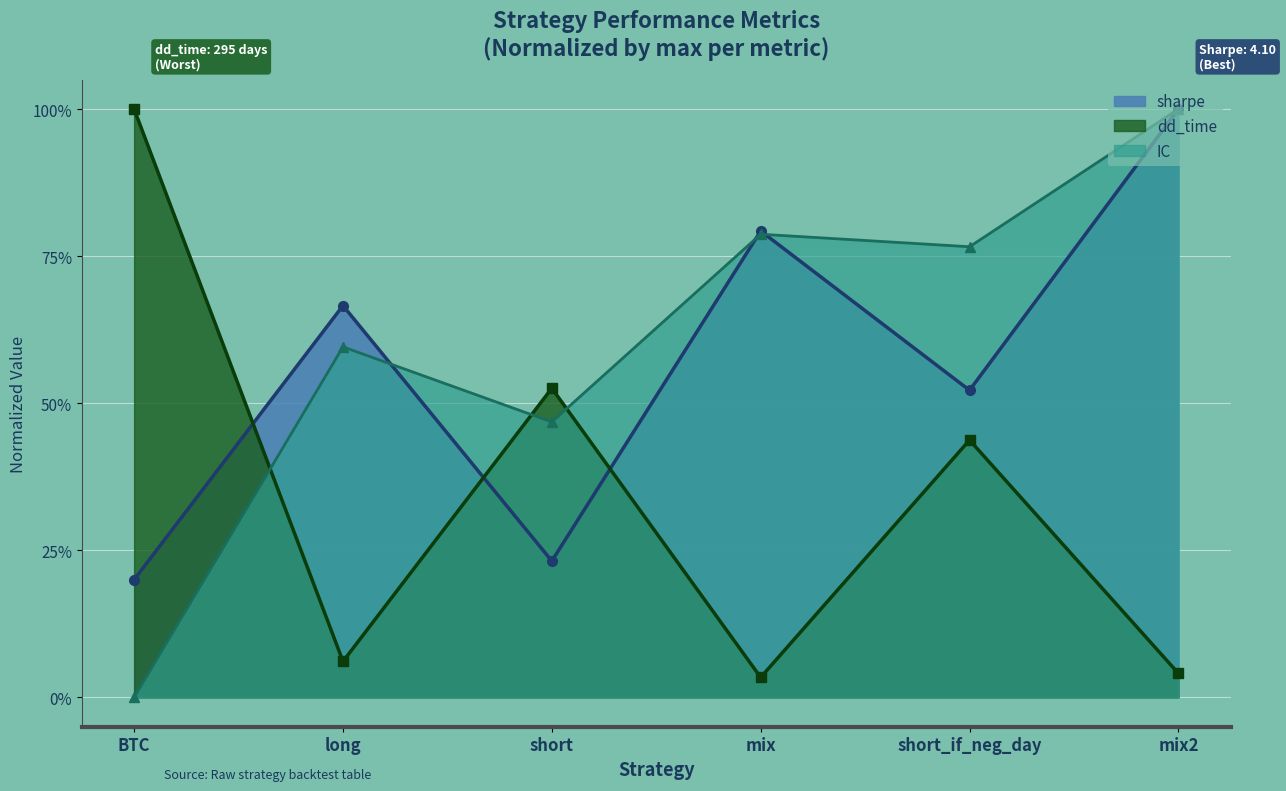

Which category has the highest value in the IC_line series?

mix2